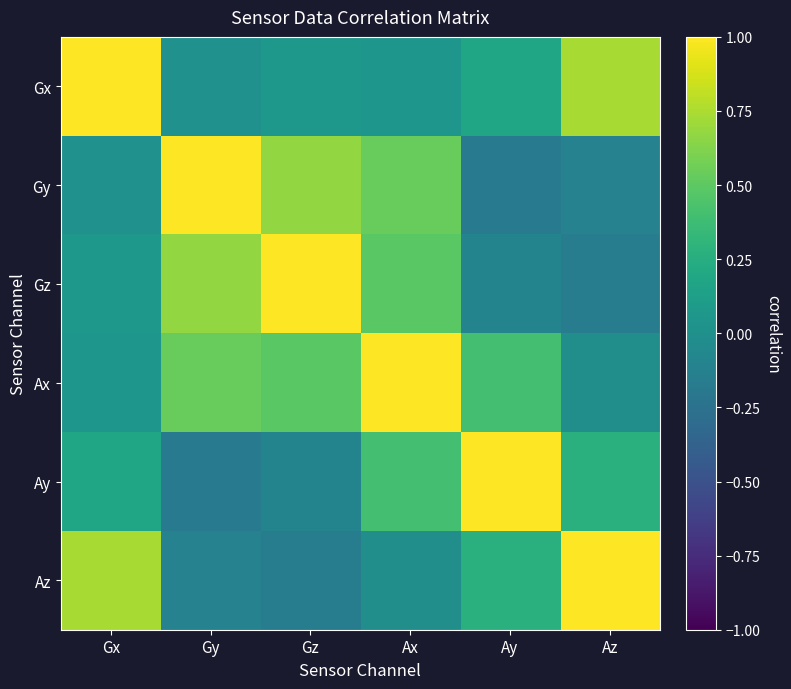

Reading right to left, transcribe all the data shown in this chart.

Gx: Az=0.7	Ay=0.2	Ax=0.1	Gz=0.1	Gy=0.0	Gx=1.0
Gy: Az=-0.1	Ay=-0.2	Ax=0.5	Gz=0.7	Gy=1.0	Gx=0.0
Gz: Az=-0.2	Ay=-0.1	Ax=0.5	Gz=1.0	Gy=0.7	Gx=0.1
Ax: Az=-0.0	Ay=0.4	Ax=1.0	Gz=0.5	Gy=0.5	Gx=0.1
Ay: Az=0.3	Ay=1.0	Ax=0.4	Gz=-0.1	Gy=-0.2	Gx=0.2
Az: Az=1.0	Ay=0.3	Ax=-0.0	Gz=-0.2	Gy=-0.1	Gx=0.7